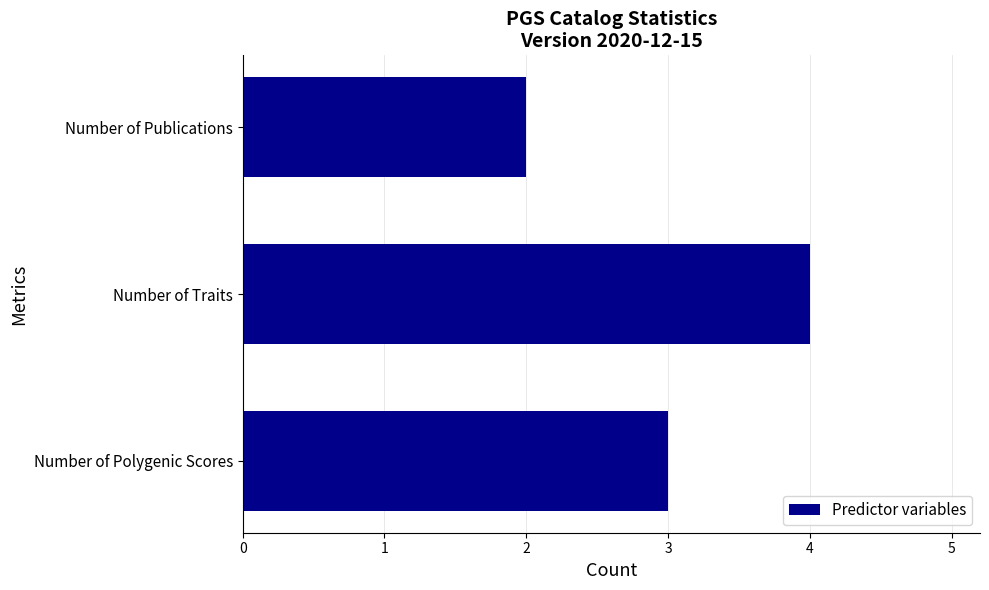

Reading bottom to top, what are all the values shown in this chart?

3	4	2